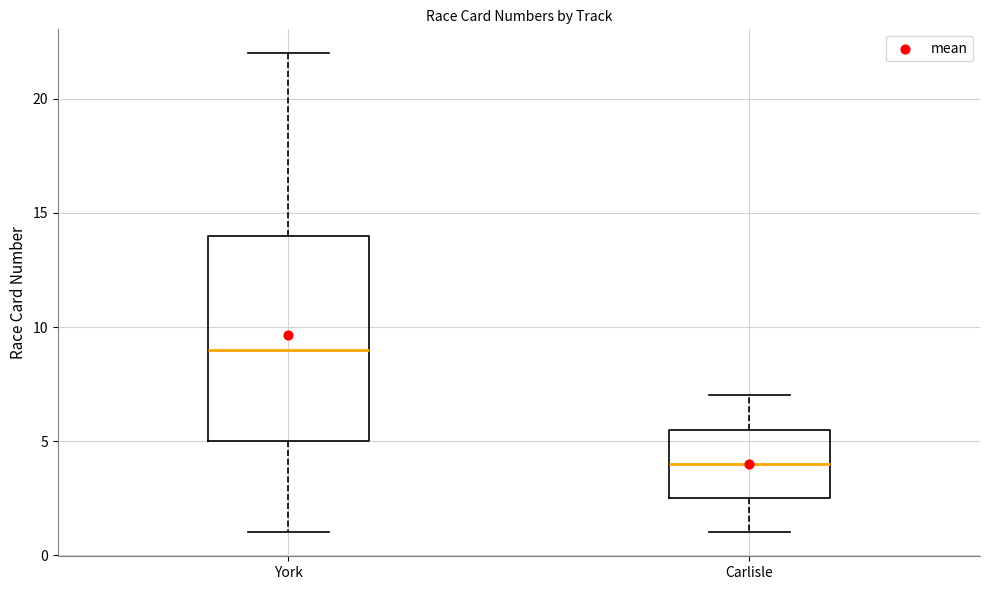

Reading left to right, transcribe this box plot: for each box, give where its median line is, the range the box spans, and where its two whiskers end, as read against the y-axis. The values are not printed on the chart, so give them approximately, as read against the axis.

York: median 9.0, box 5.0 to 14.0, whiskers 1.0 to 22.0
Carlisle: median 4.0, box 2.5 to 5.5, whiskers 1.0 to 7.0